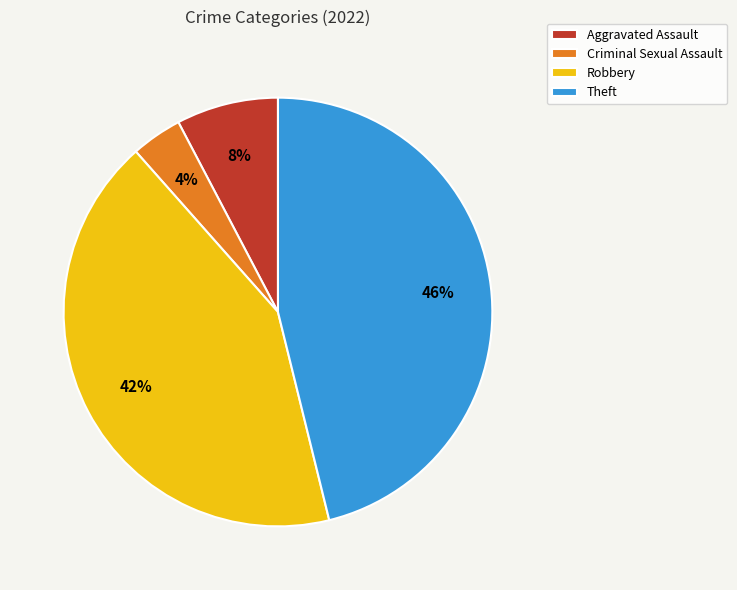

Between Criminal Sexual Assault and Aggravated Assault, which is larger?

Aggravated Assault